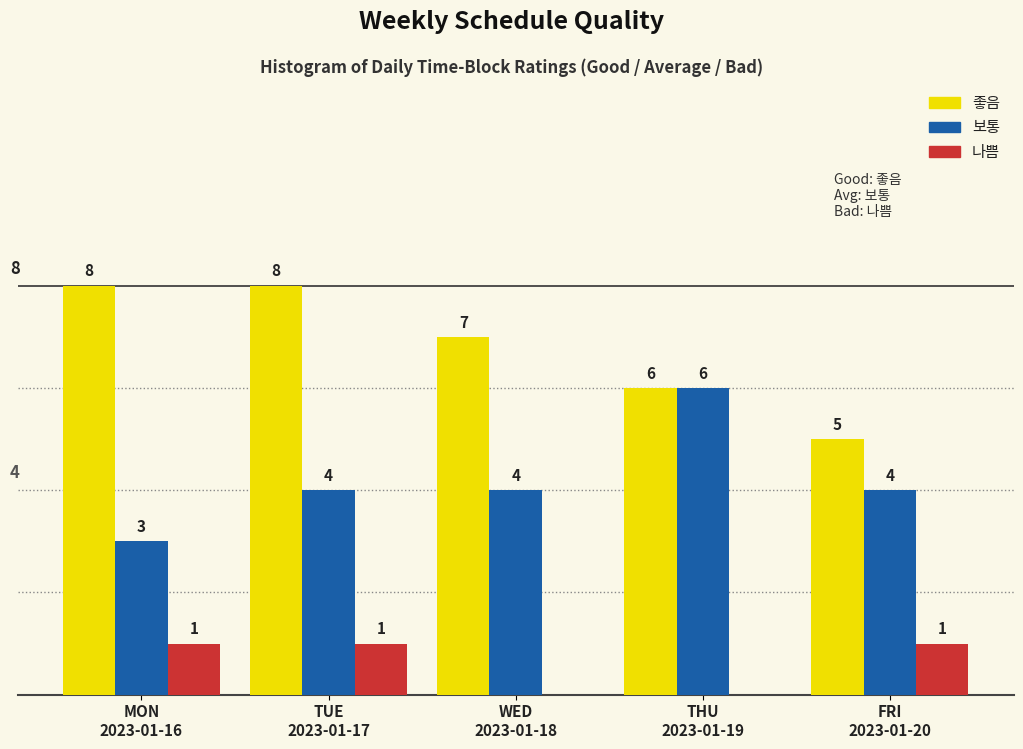

Which series has the largest total across all categories?

좋음